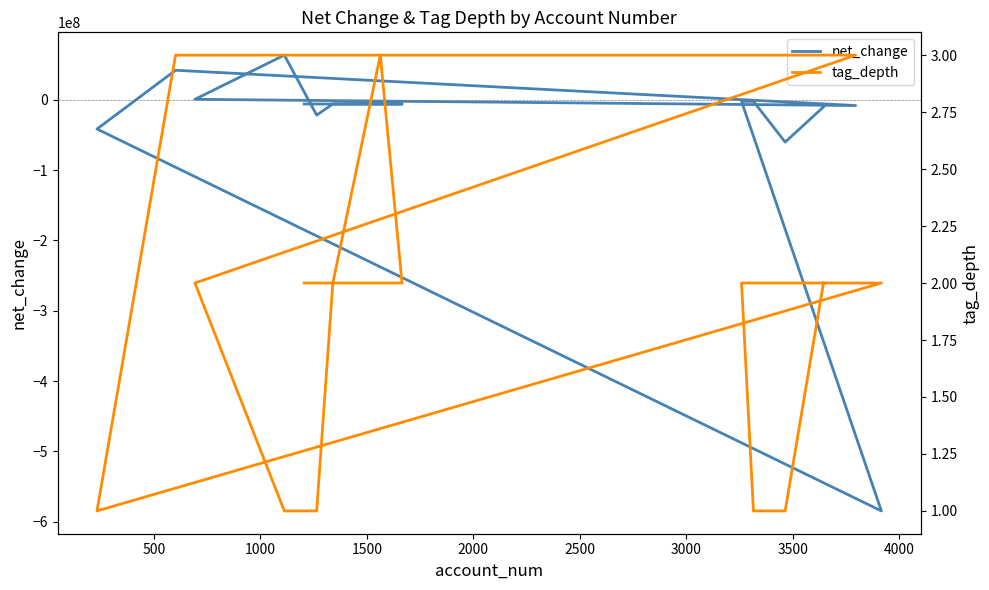

At how many categories does at least one series exceed -252656822?

15